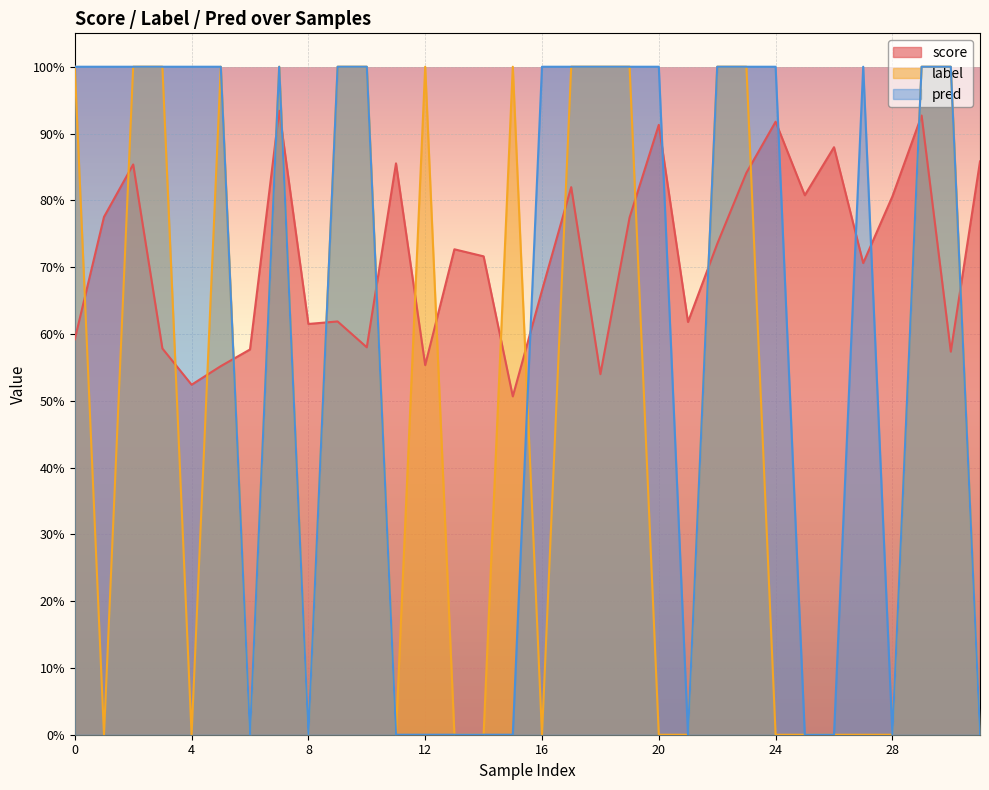

Is the value of score at 21 greater than the value of pred at 2?

No